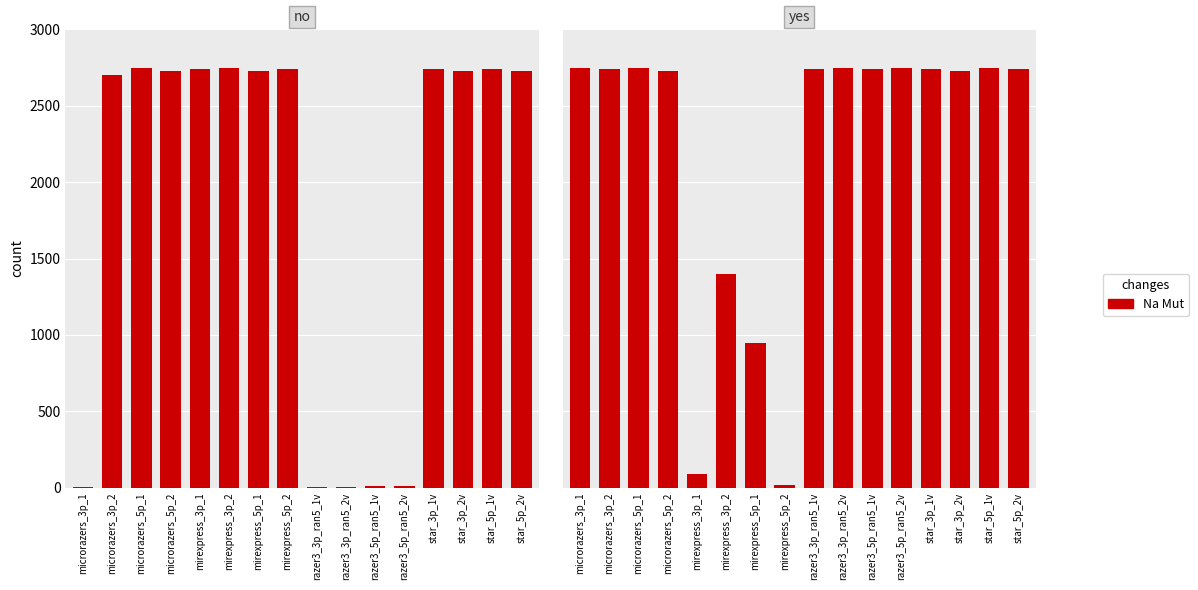

Is it true that the value at star_3p_2v is 2730?

True